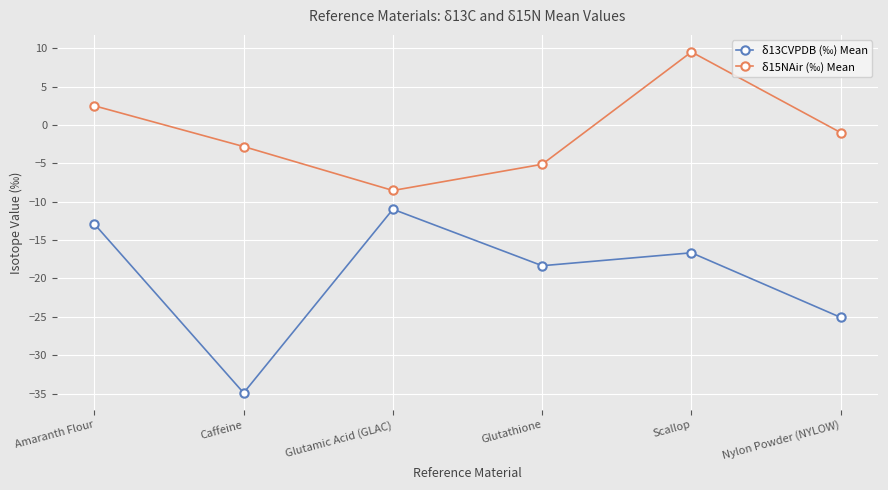

How many distinct data groups are displayed?

2